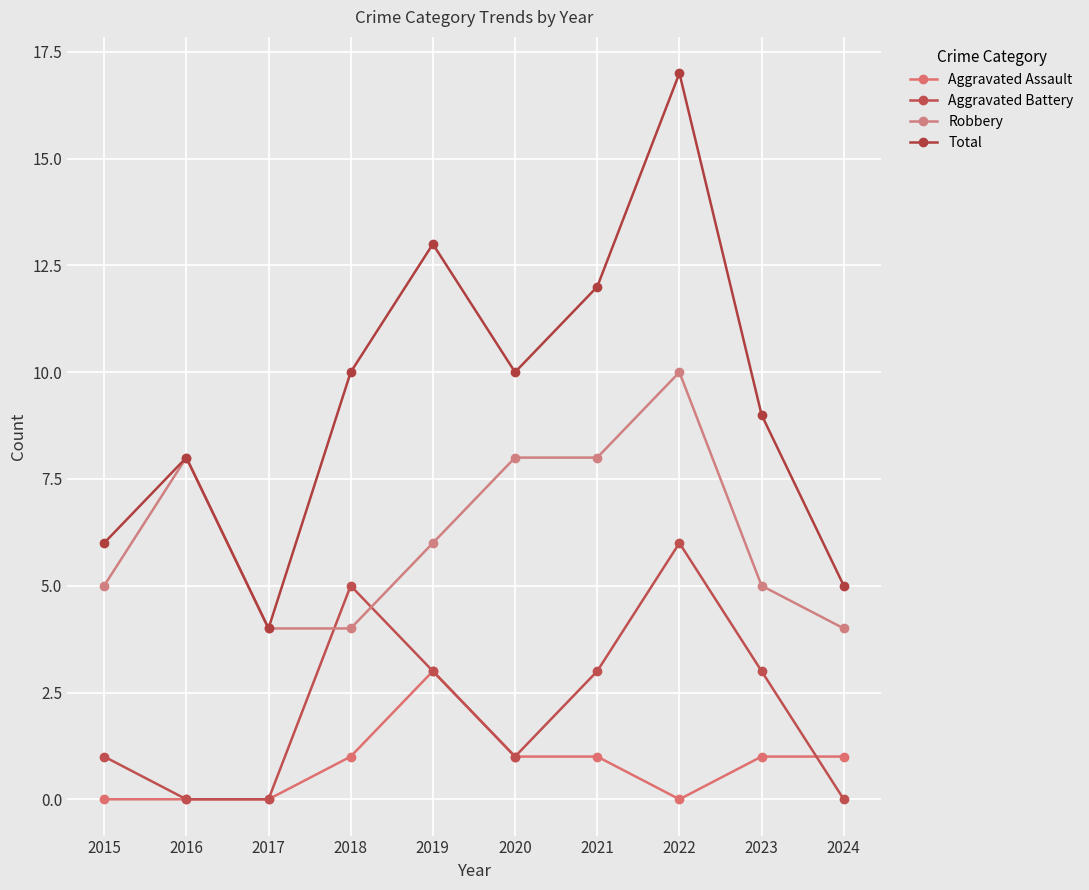

Rank the series at 2018 from lowest to highest value.

Aggravated Assault, Robbery, Aggravated Battery, Total